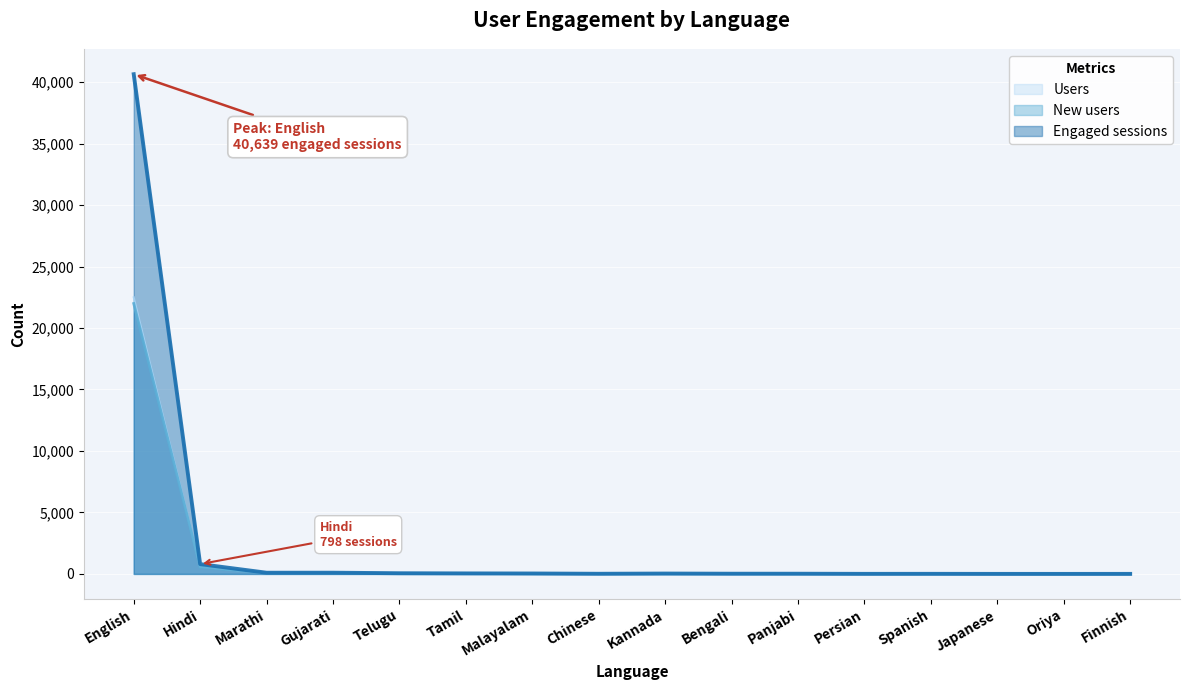

Reading left to right, list all the values displayed in this chart.

New users: English=21990	Hindi=552	Marathi=84	Gujarati=77	Telugu=42	Tamil=36	Malayalam=15	Chinese=13	Kannada=12	Bengali=11	Panjabi=9	Persian=8	Spanish=6	Japanese=4	Oriya=4	Finnish=3
Users: English=22495	Hindi=586	Marathi=85	Gujarati=78	Telugu=43	Tamil=36	Malayalam=17	Chinese=13	Kannada=13	Bengali=14	Panjabi=9	Persian=8	Spanish=6	Japanese=4	Oriya=4	Finnish=4
Engaged sessions: English=40639	Hindi=798	Marathi=98	Gujarati=100	Telugu=56	Tamil=43	Malayalam=36	Chinese=13	Kannada=31	Bengali=18	Panjabi=17	Persian=6	Spanish=8	Japanese=3	Oriya=2	Finnish=4